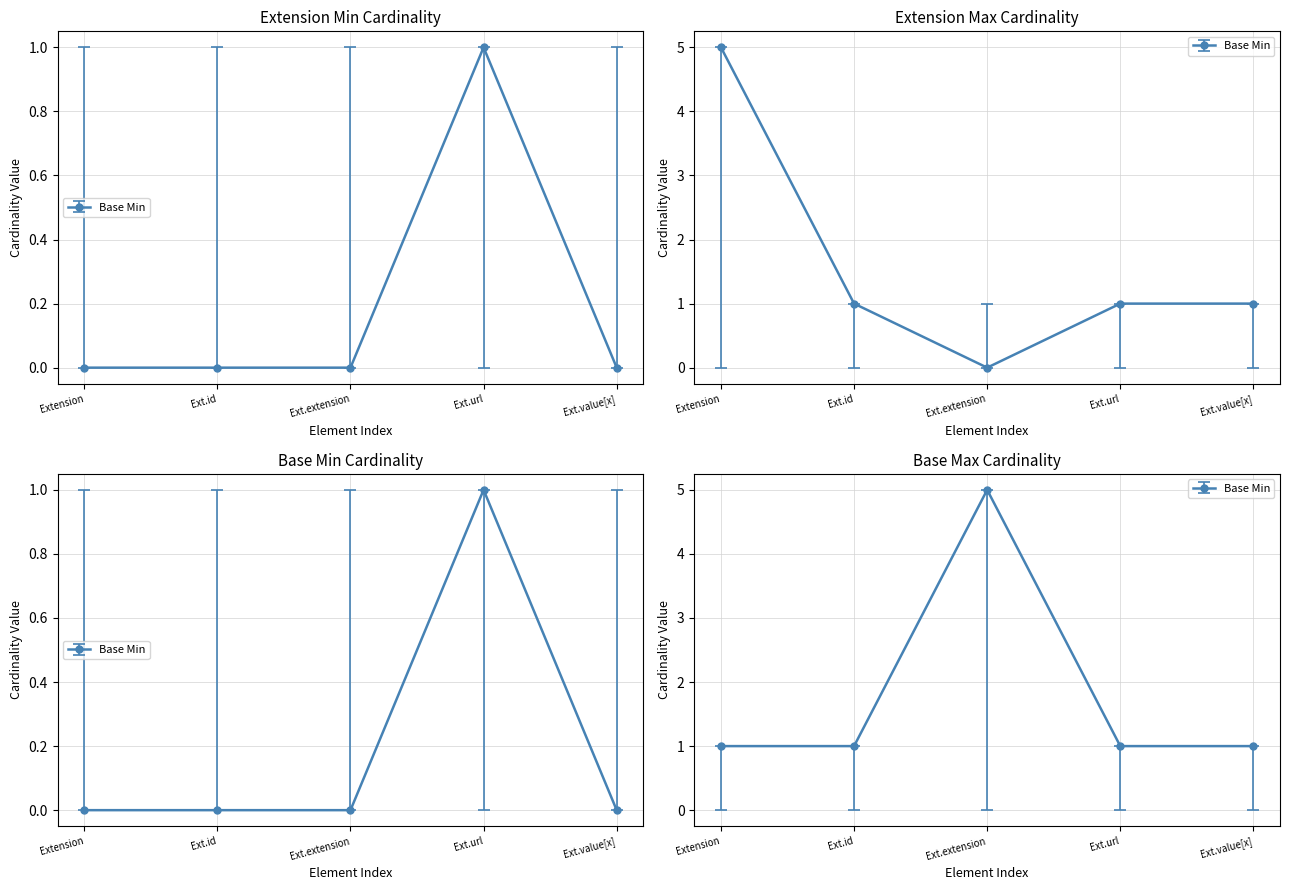

List the labels in order of value, largest first.

Ext.url, Extension, Ext.id, Ext.extension, Ext.value[x]